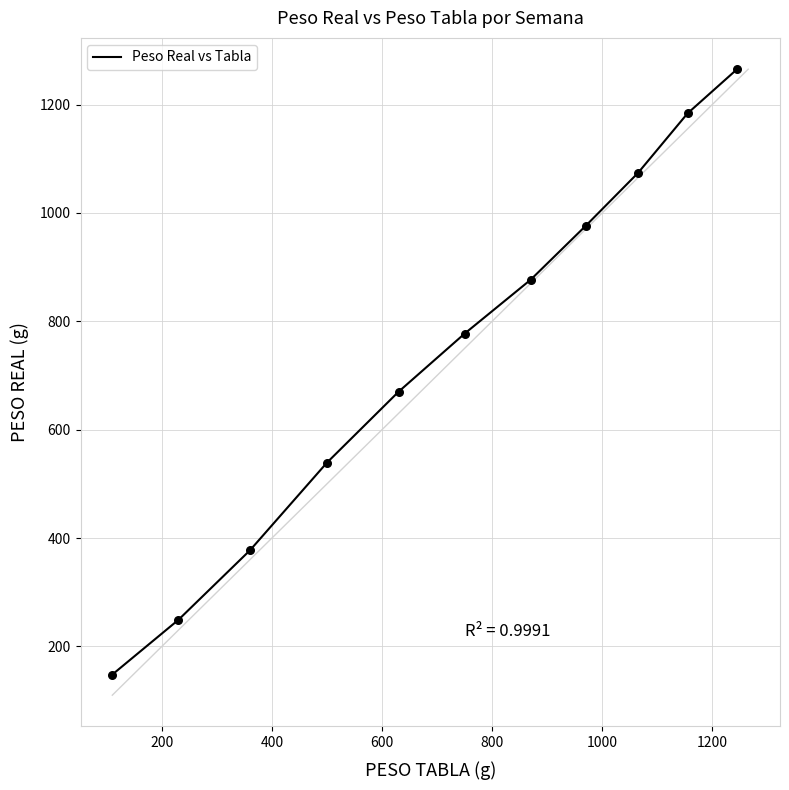

What is the difference between the maximum and minimum values?

1117.1